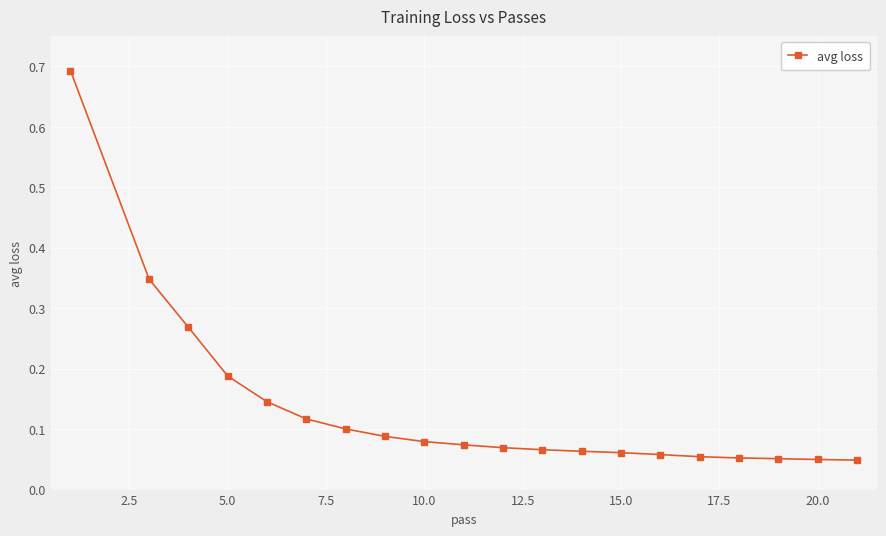

Does the chart display data point markers on the line(s)?

Yes